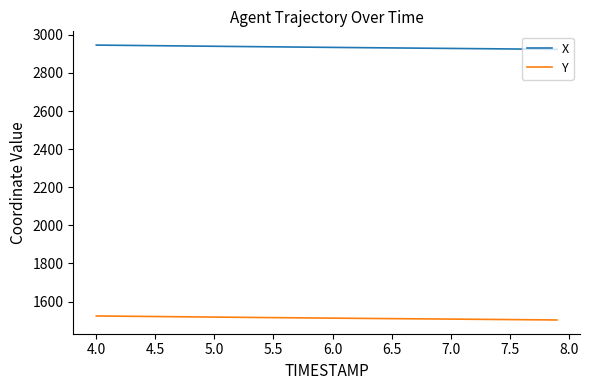

Rank the series by their average value, from lowest to highest.

Y, X